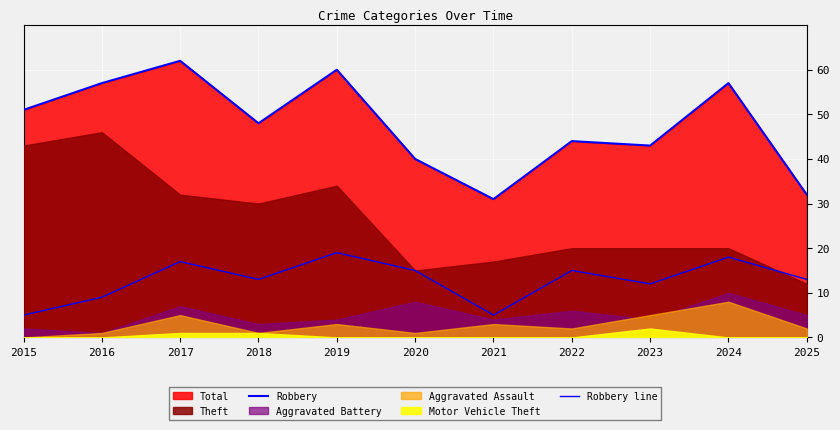

What is the value of the Robbery line point at the 9th from the left?

12